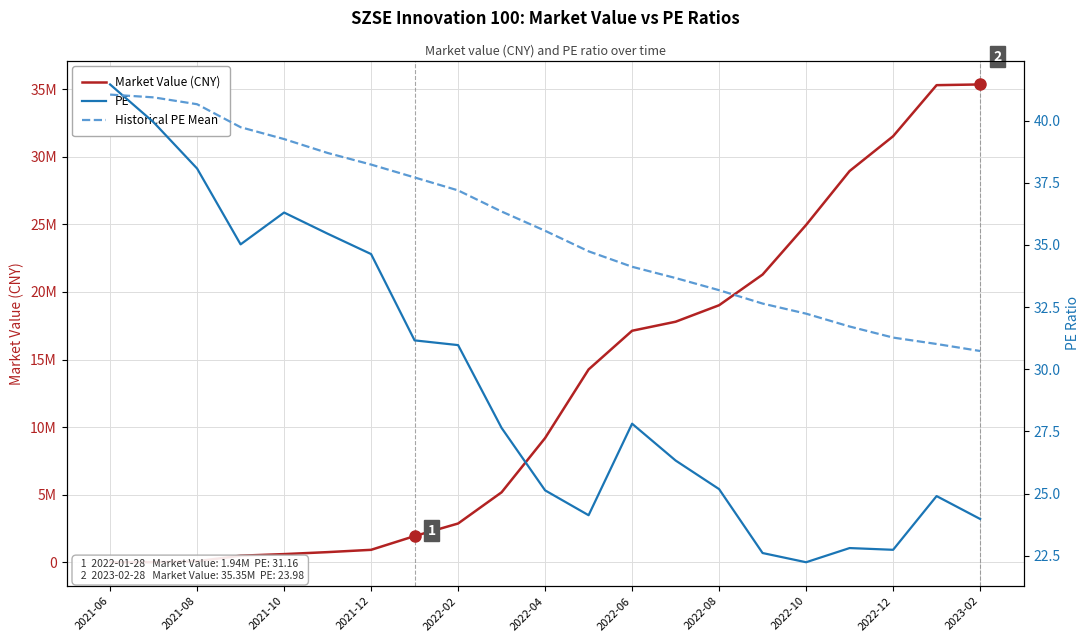

After their last crossing, which series has the higher values: Historical PE Mean or PE?

Historical PE Mean